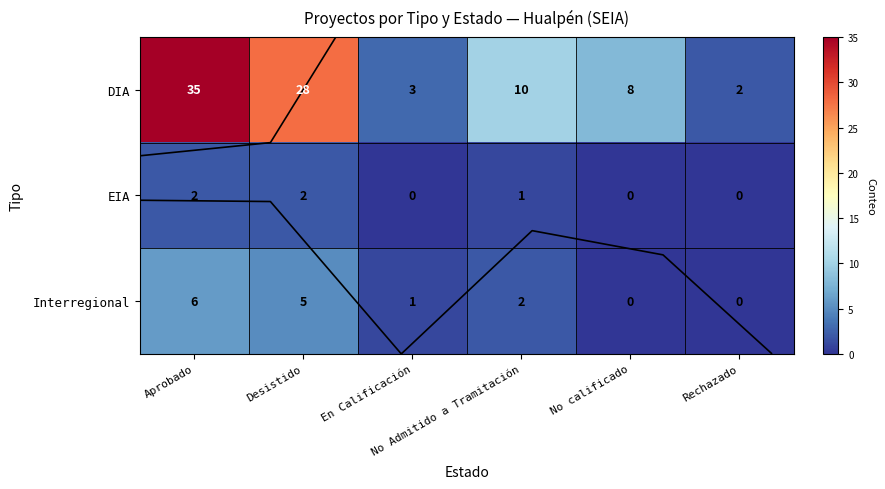

What value does the Interregional series have at Desistido?

5